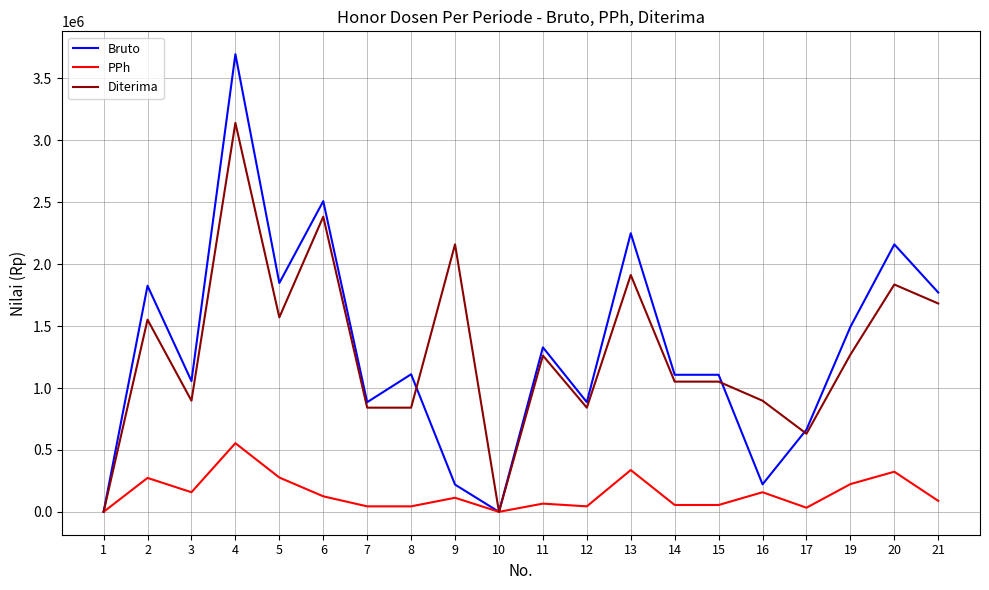

Is the value of Diterima at 19 greater than the value of PPh at 8?

Yes